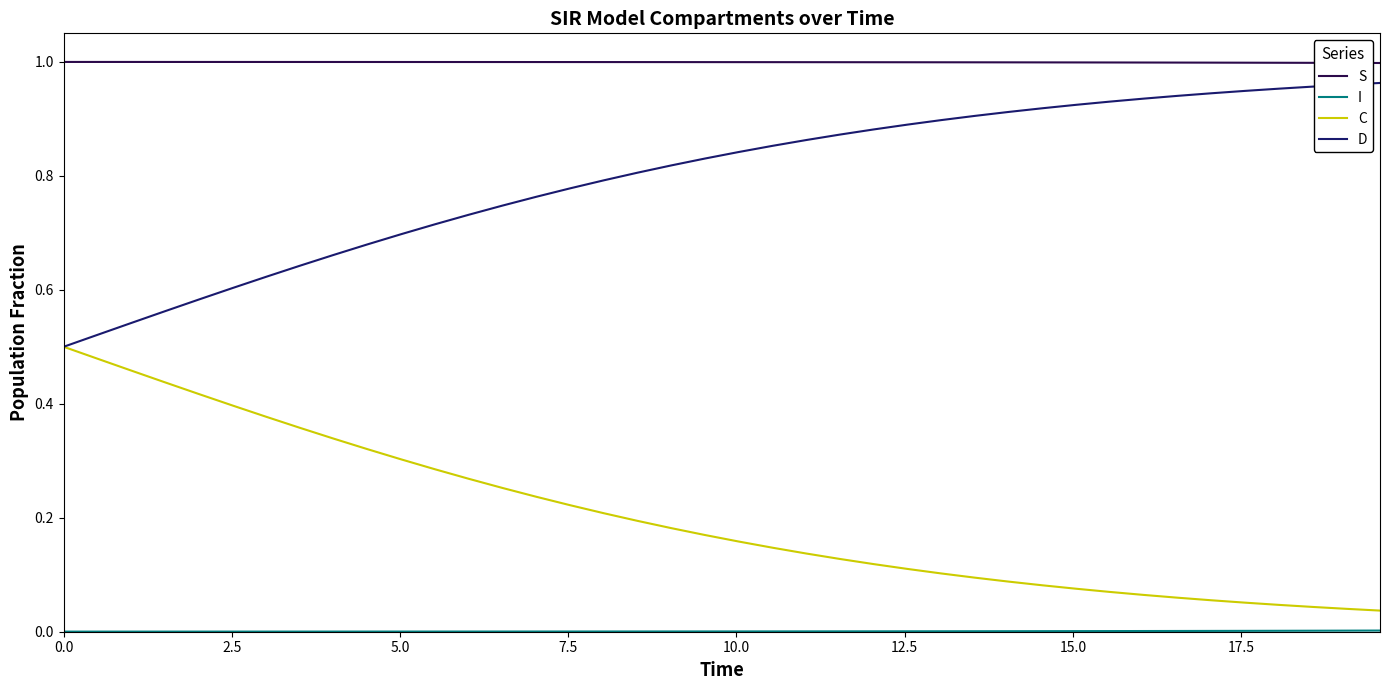

Which series has the largest total across all categories?

S